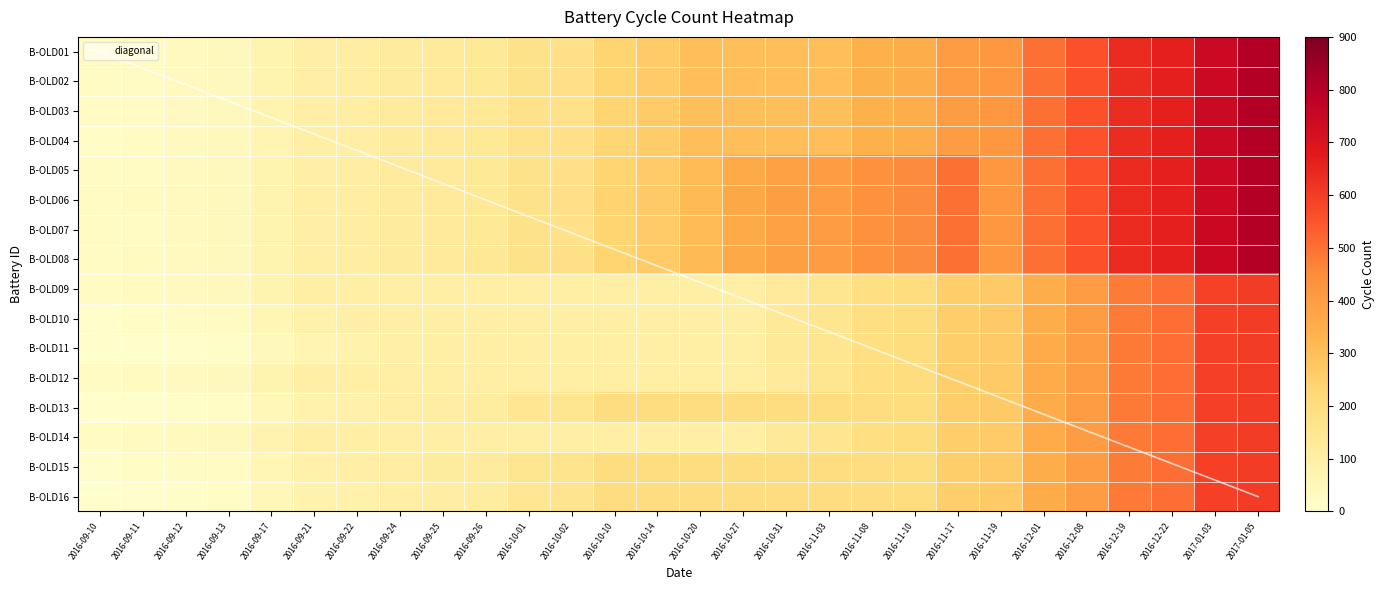

Count the number of categories in the chart.

28